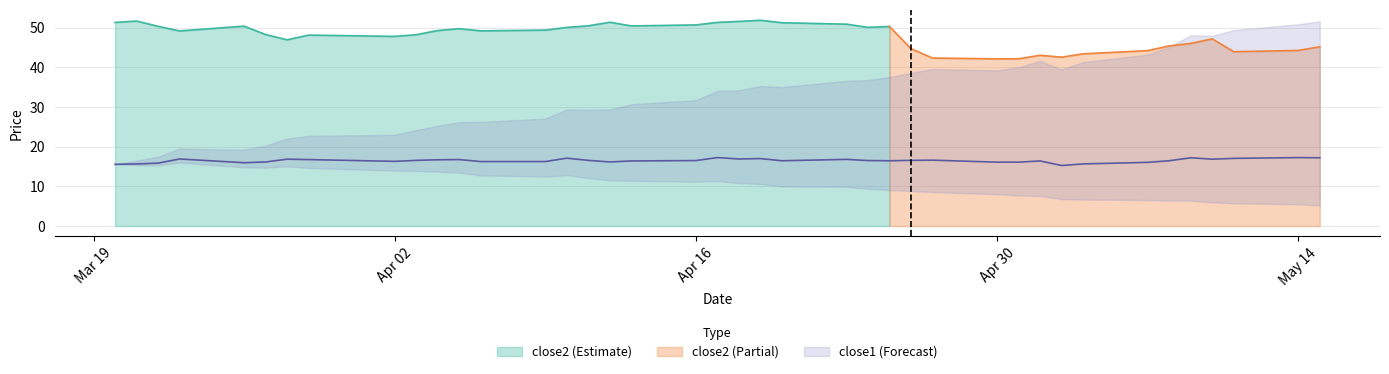

True or false: close2 (Estimate) has a value of 81.7 at Apr 02.

False